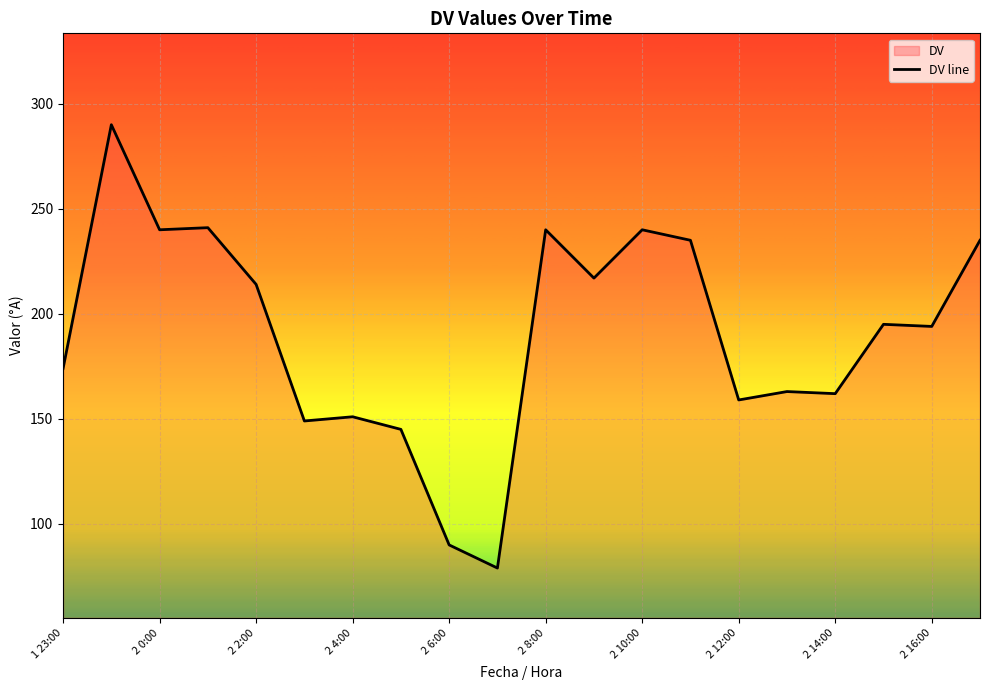

True or false: the data shows 149 at 2018-11-02 3:00.

True